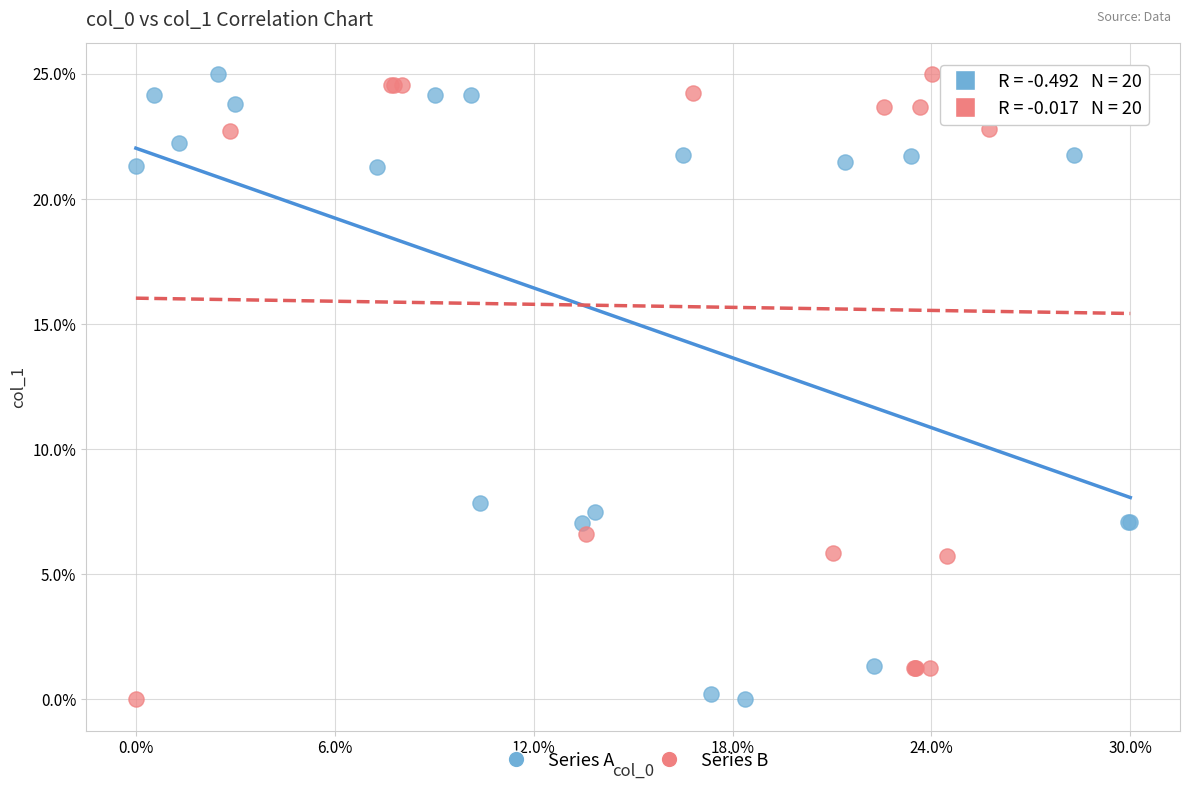

What are all the series names shown in the legend?

Series A, Series B